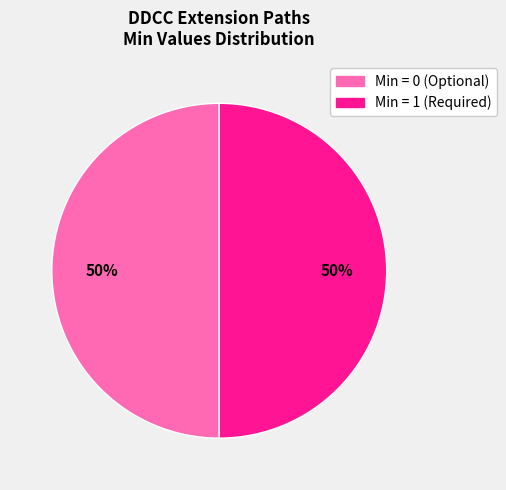

To the nearest percent, what is the average slice percentage?

50%